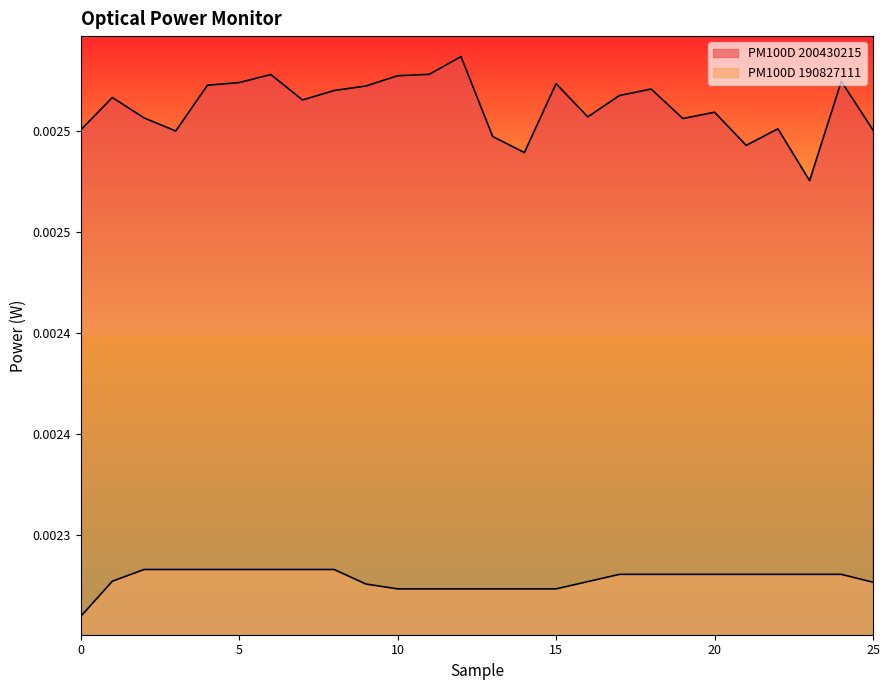

Between 11 and 19, which is larger?

11